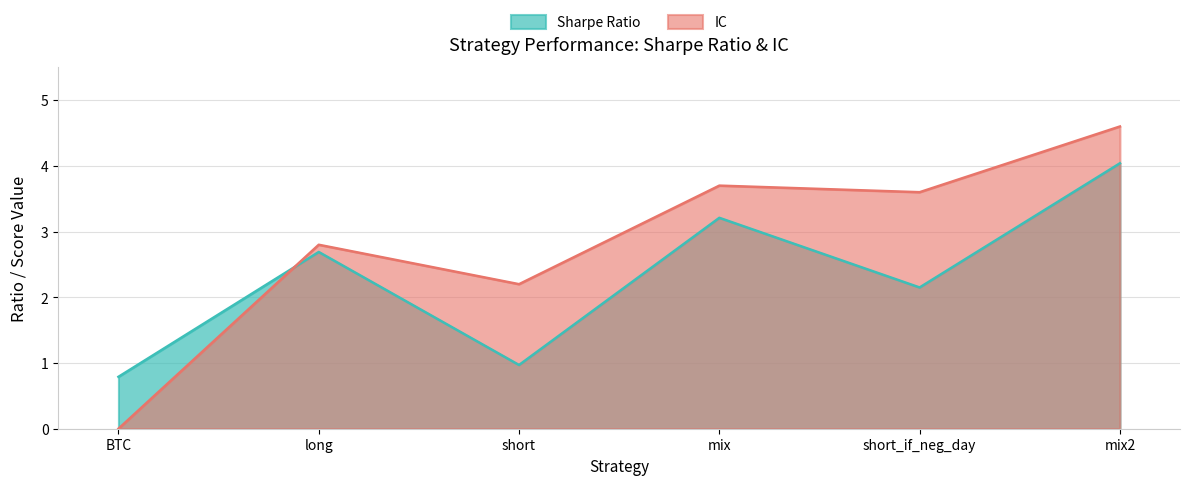

How many lines are shown in the chart?

2